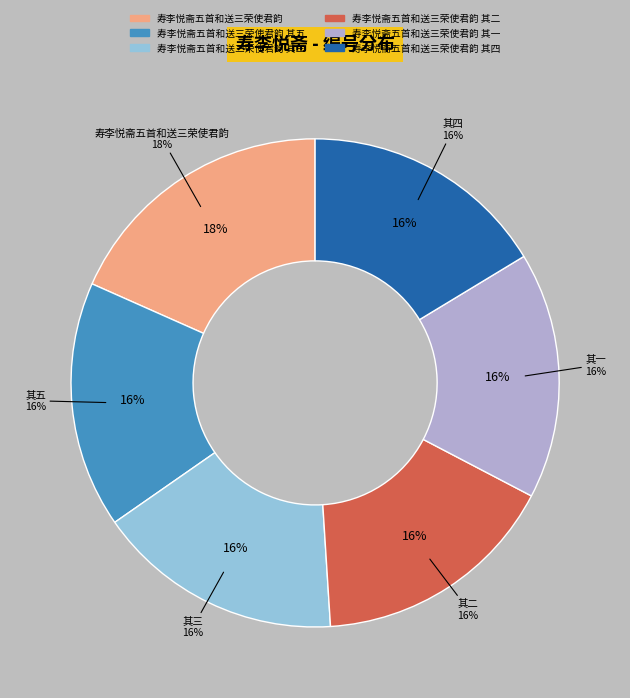

How many slices are in this pie chart?

6